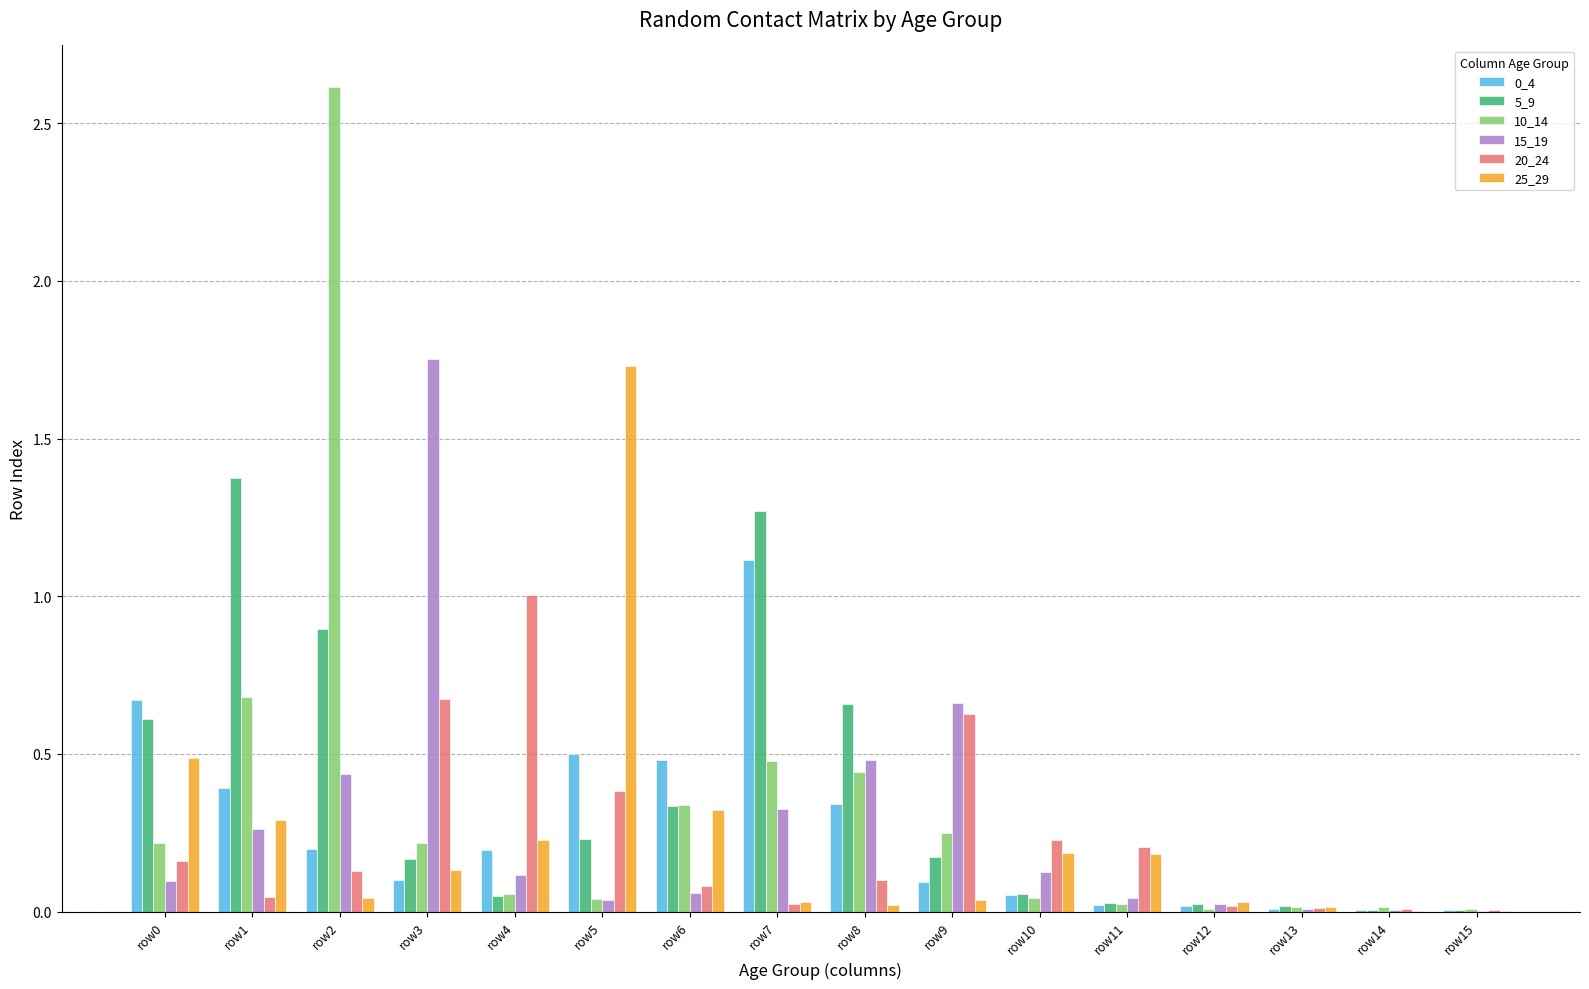

Does the chart contain stacked bars?

No